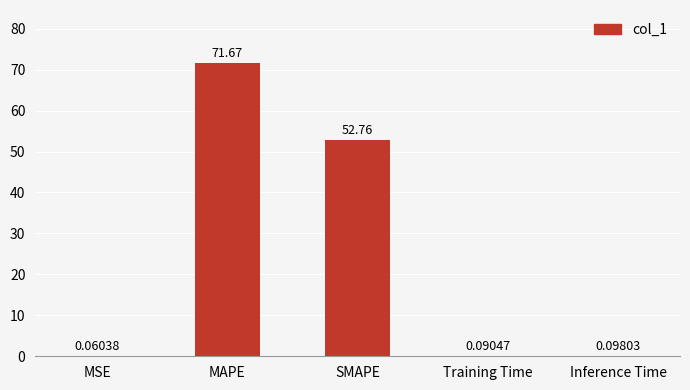

Are the bars horizontal?

No